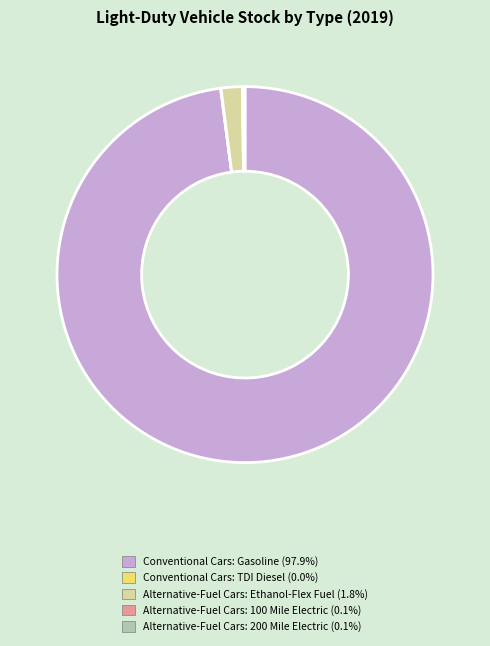

Is there any slice that represents more than half of the pie?

Yes